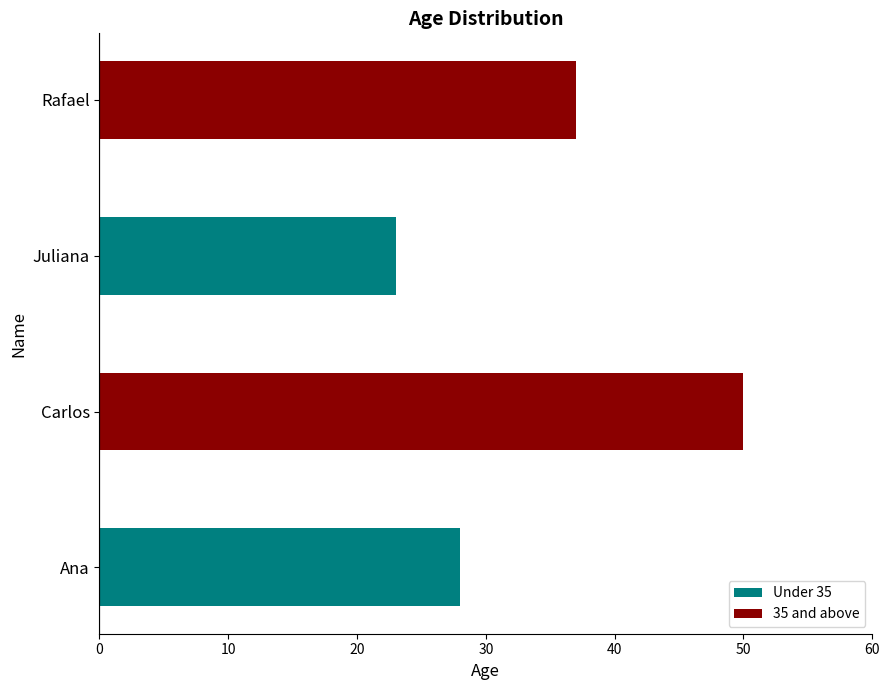

Reading bottom to top, what are all the values shown in this chart?

Ana=28	Carlos=50	Juliana=23	Rafael=37